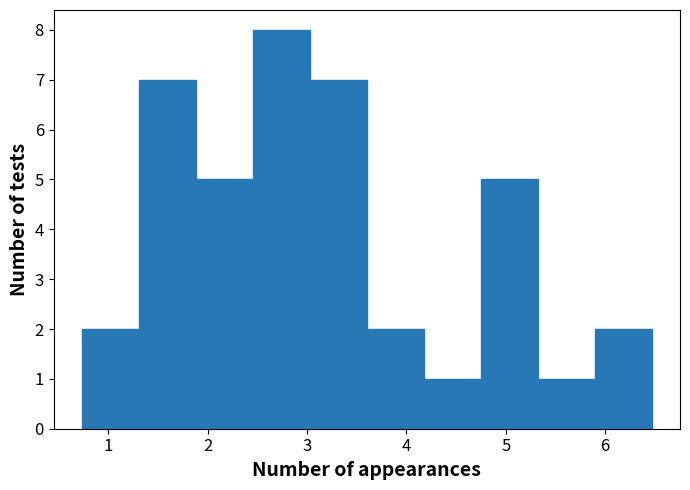

Reading left to right, transcribe this chart: for each bar, give the range it covers on the x-axis and its height. Neither the bar edges nor the heights are printed on the chart, so give them approximately, as read against the axes.

0.7 to 1.3: 2
1.3 to 1.9: 7
1.9 to 2.5: 5
2.5 to 3.0: 8
3.0 to 3.6: 7
3.6 to 4.2: 2
4.2 to 4.7: 1
4.7 to 5.3: 5
5.3 to 5.9: 1
5.9 to 6.5: 2